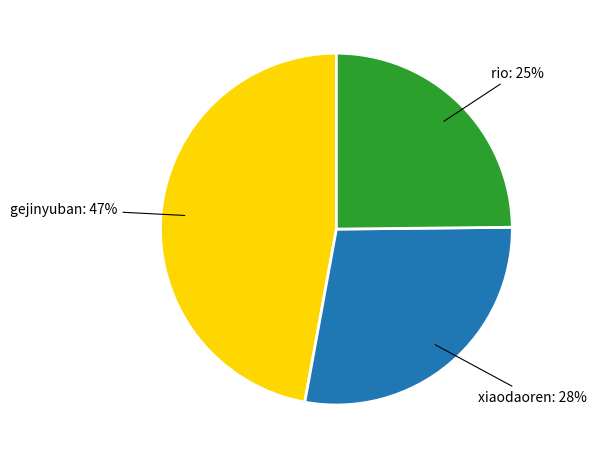

Is there a majority slice in this chart?

No